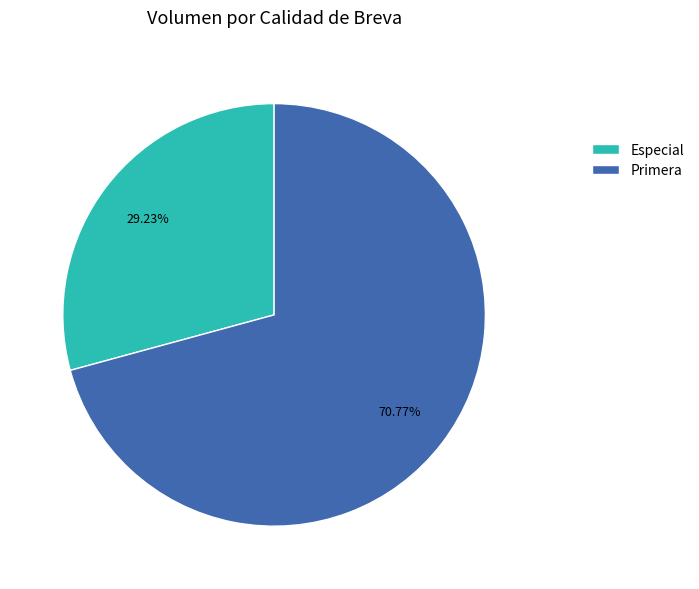

Rank the categories by value from lowest to highest.

Especial, Primera